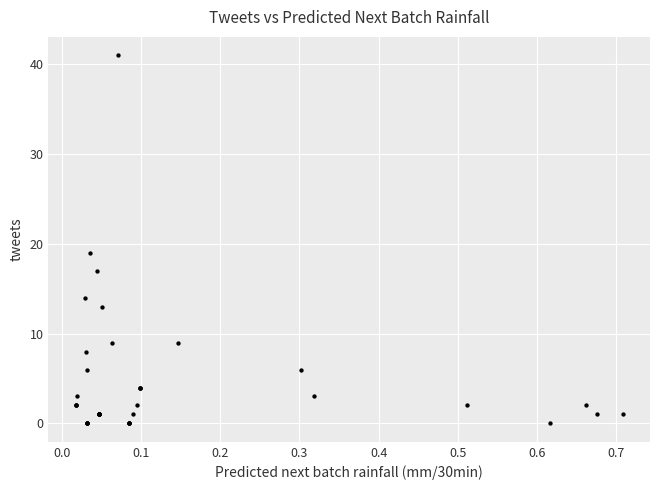

What Y value in the scatter plot is closest to 20?

19